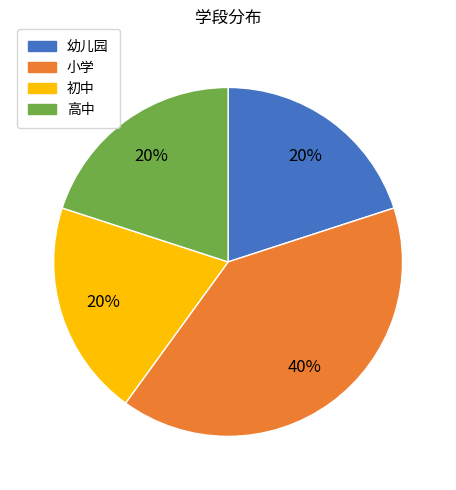

True or false: 幼儿园 accounts for 20% of the total.

True